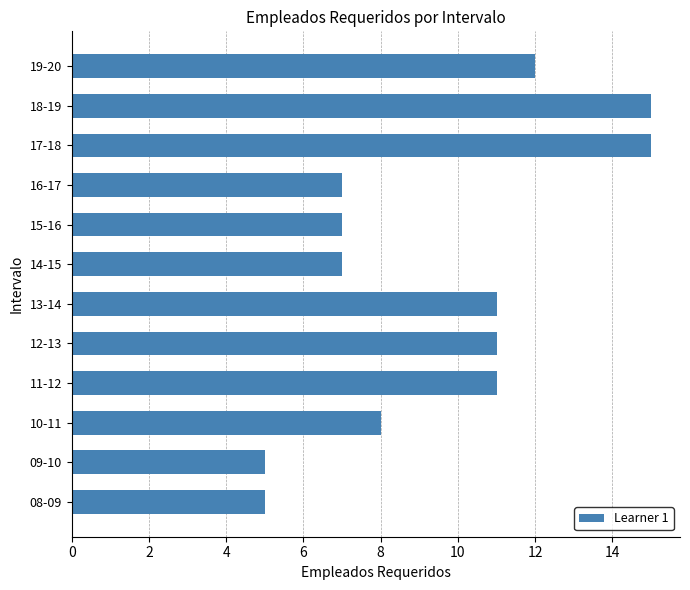

What is the average value?

10